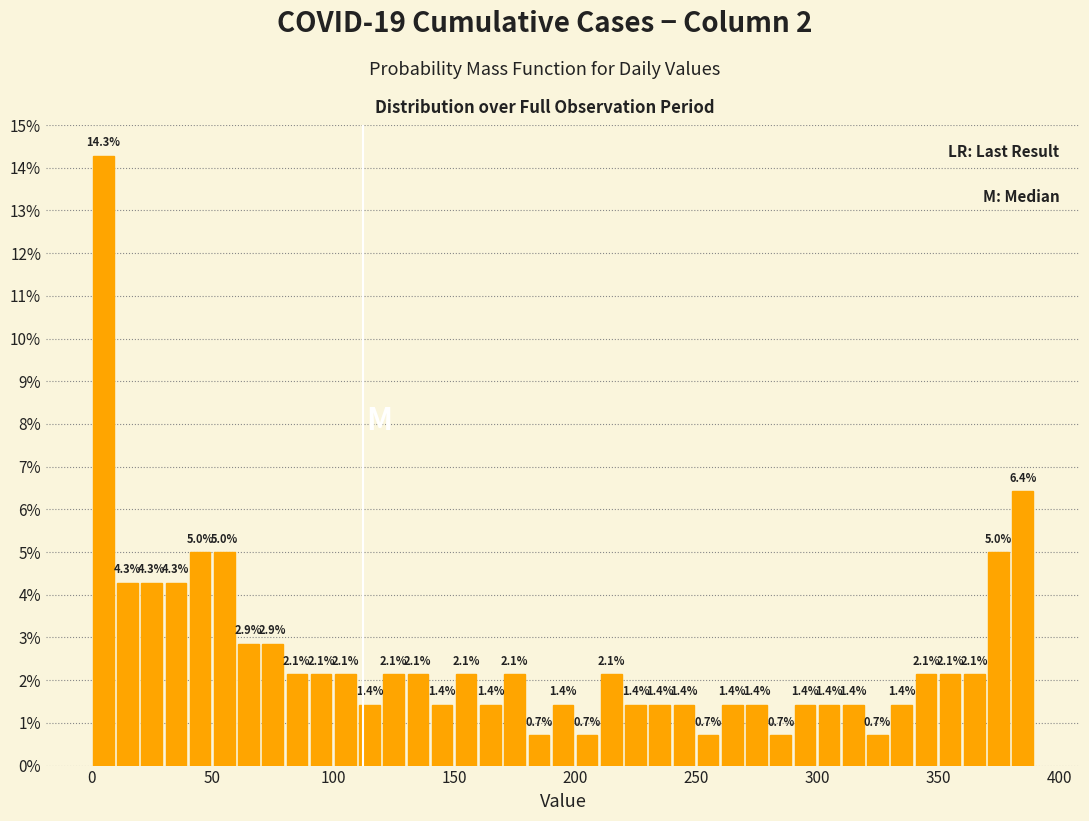

Around what value on the x-axis is the tallest bar? Give the approximate position of its centre, as read against the axis.

5